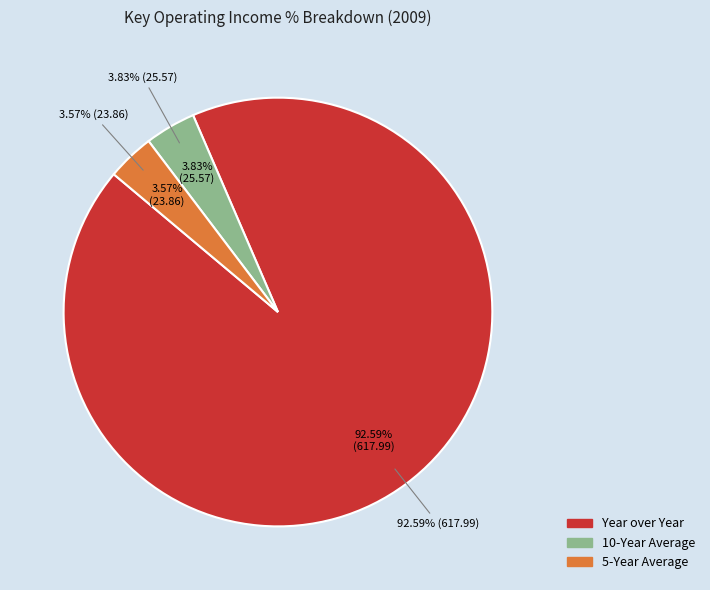

Rank the categories by value from highest to lowest.

Year over Year, 10-Year Average, 5-Year Average